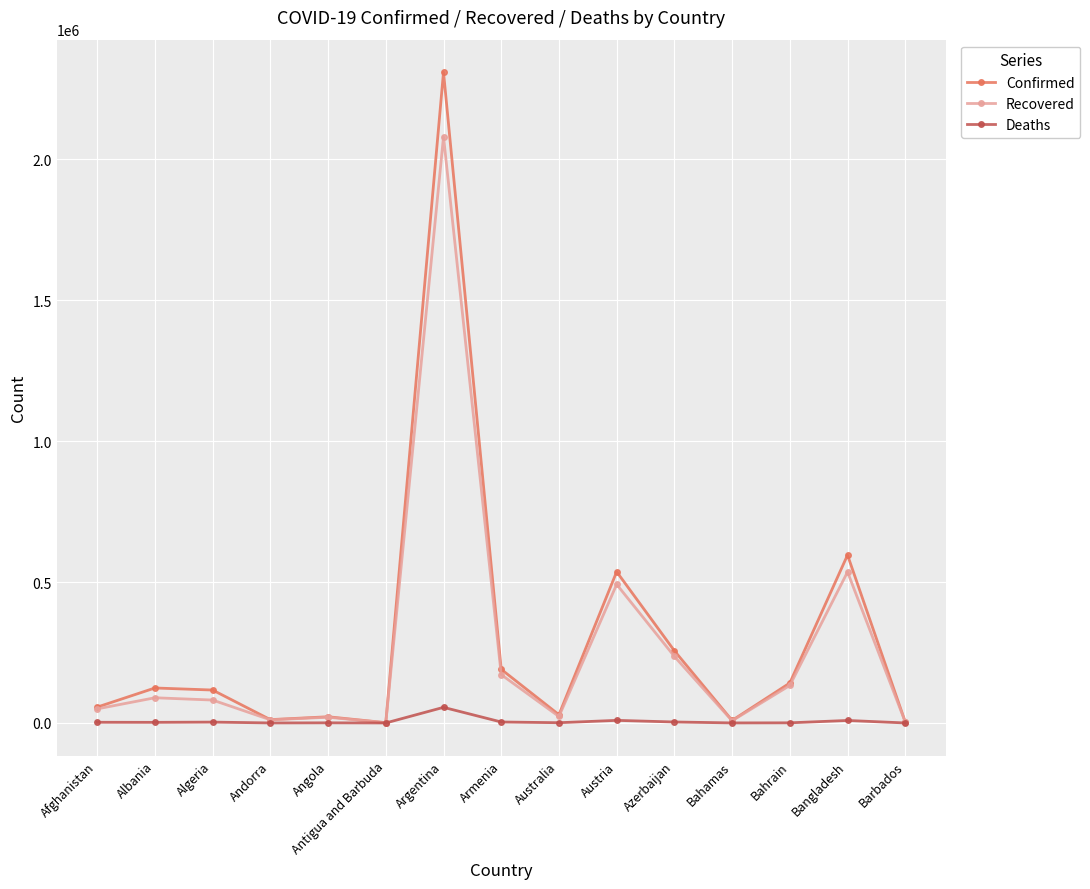

What is the greatest value displayed?

2308597